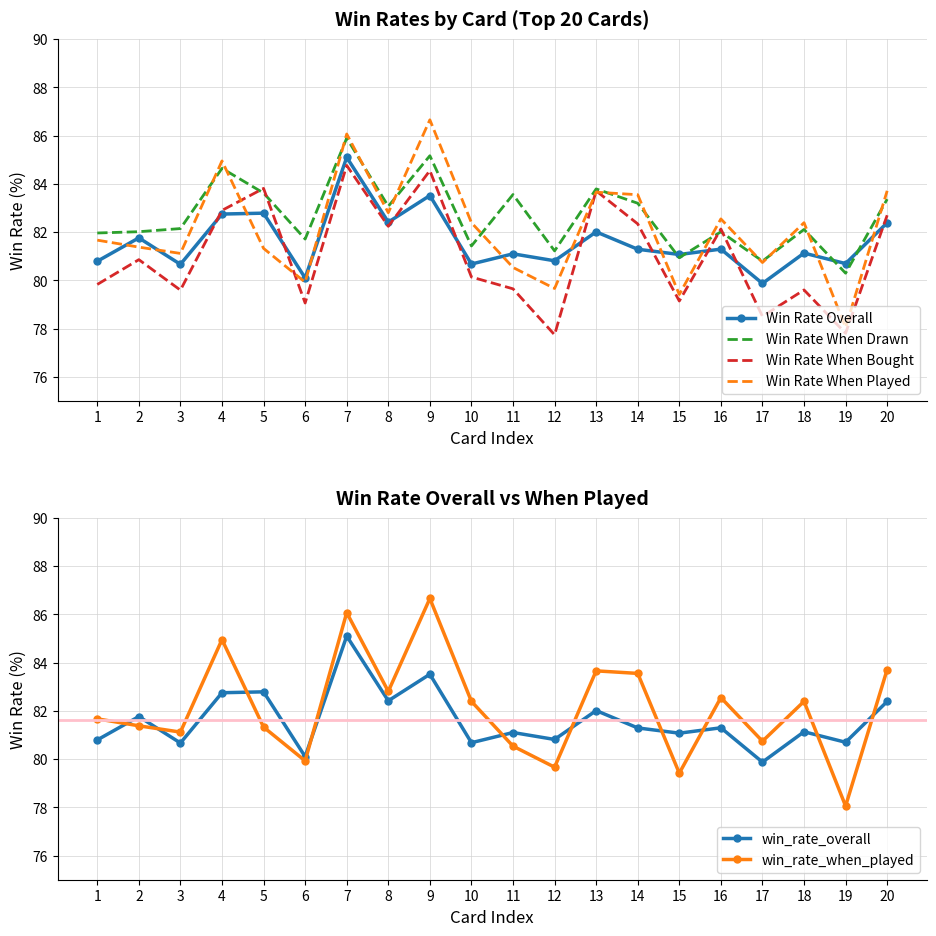

What is the spread (max minus min) of values at 8?

0.8